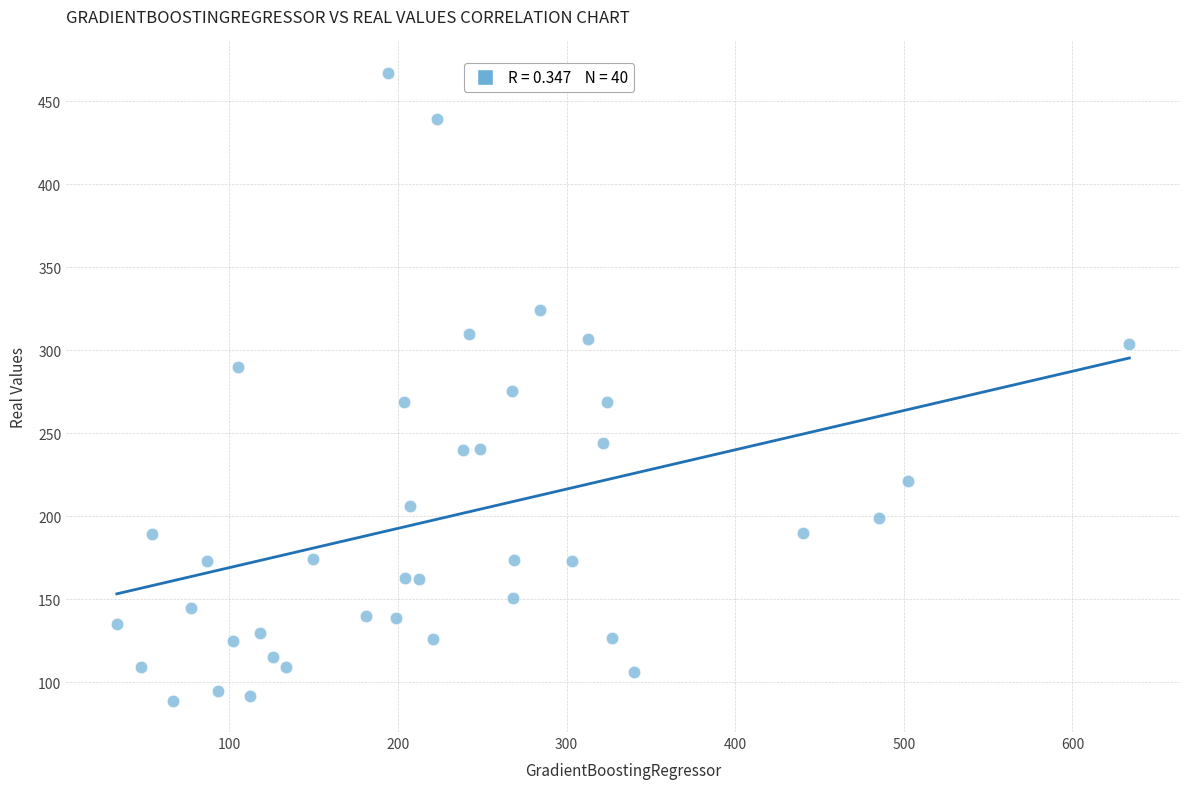

What is the range of X values (max minus min)?

600.5